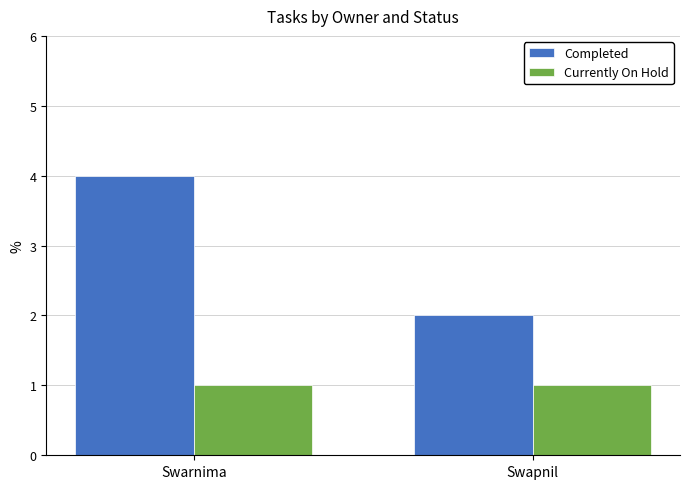

What is the label of the 1st bar from the left?

Swarnima